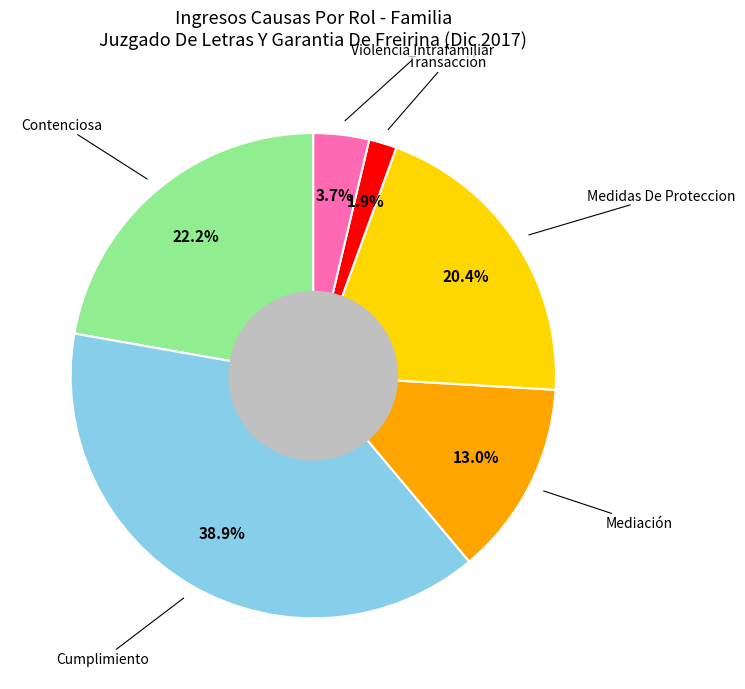

Is there a majority slice in this chart?

No